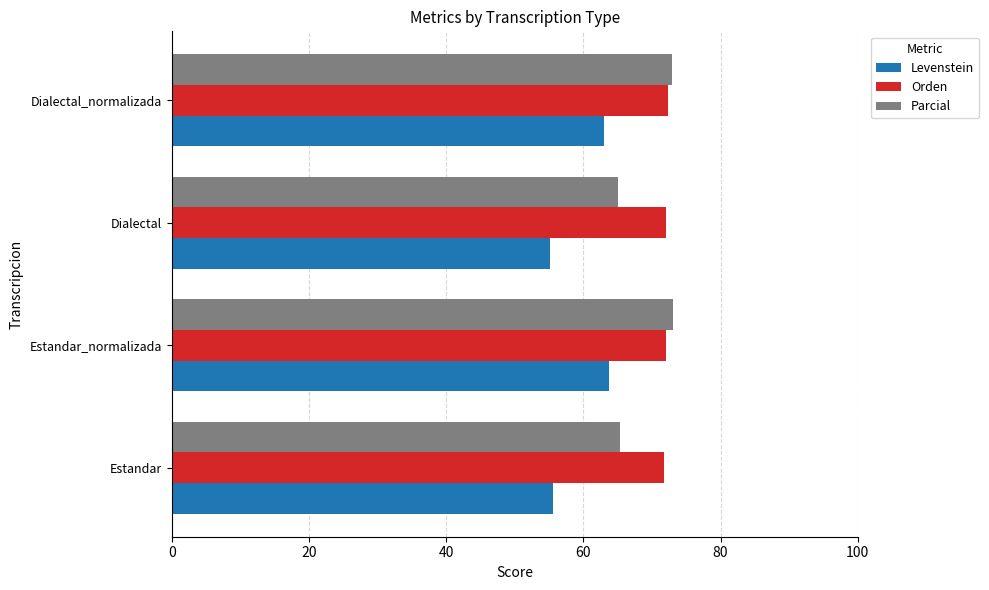

The value of Orden at Dialectal is 72.0. True or false?

True